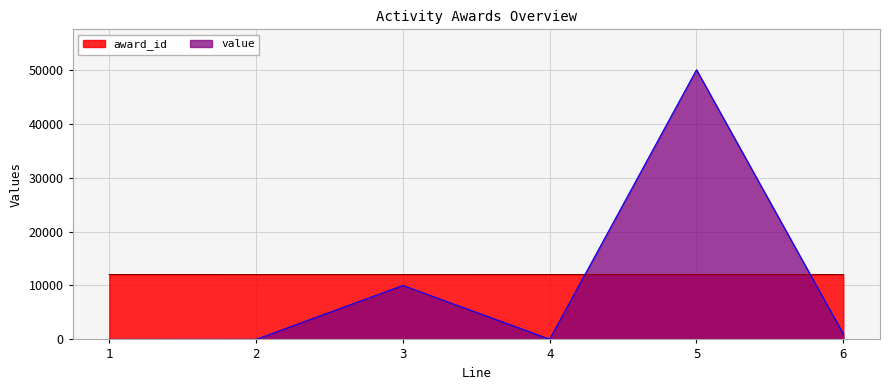

What value does the value series have at 6, to the nearest 100?

1000